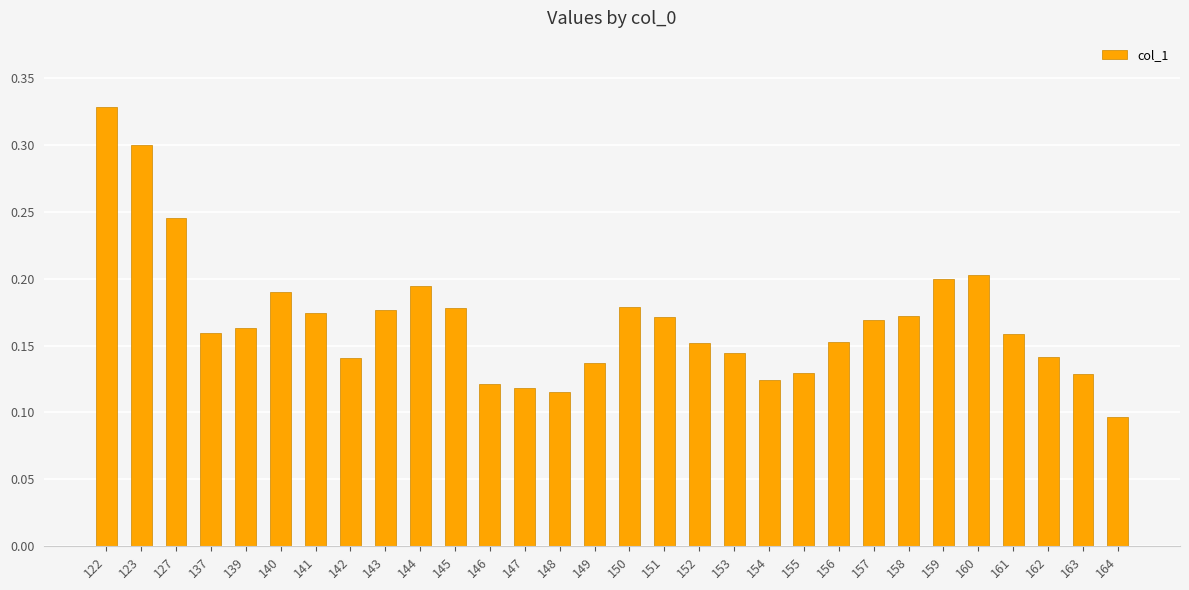

Which label corresponds to the smallest value in the chart?

164